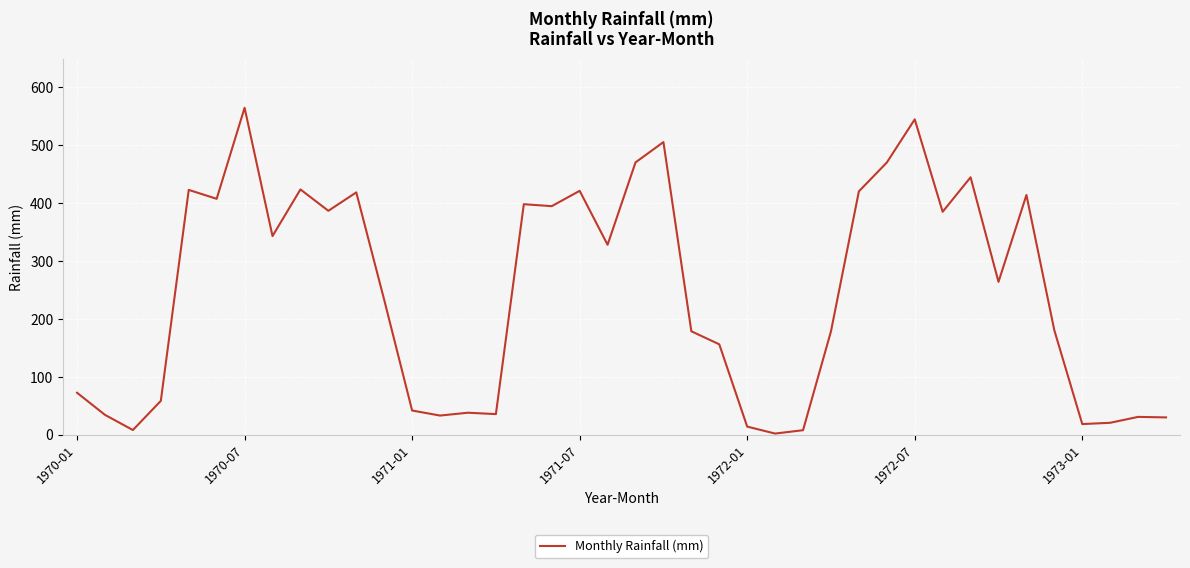

What is the maximum value shown in the chart?

564.6